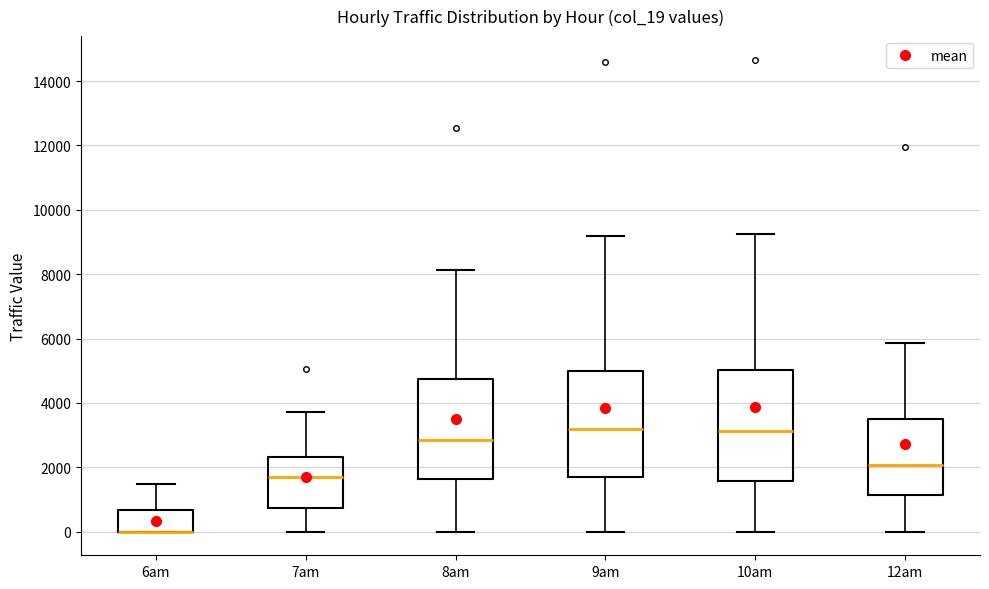

Reading left to right, transcribe this box plot: for each box, give where its median line is, the range the box spans, and where its two whiskers end, as read against the y-axis. The values are not printed on the chart, so give them approximately, as read against the axis.

6am: median 0 (drawn on the box's lower edge), box 0 to 600, whiskers 0 to 1400
7am: median 1600, box 800 to 2400, whiskers 0 to 3800
8am: median 2800, box 1600 to 4800, whiskers 0 to 8200
9am: median 3200, box 1800 to 5000, whiskers 0 to 9200
10am: median 3200, box 1600 to 5000, whiskers 0 to 9200
12am: median 2000, box 1200 to 3600, whiskers 0 to 5800